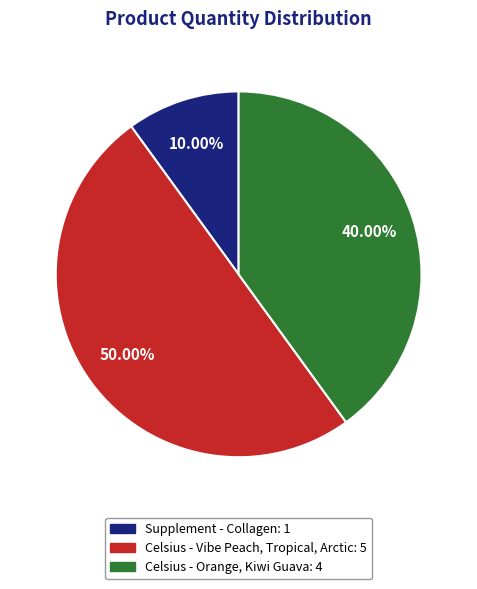

Which has a higher value, Celsius - Orange, Kiwi Guava or Supplement - Collagen?

Celsius - Orange, Kiwi Guava